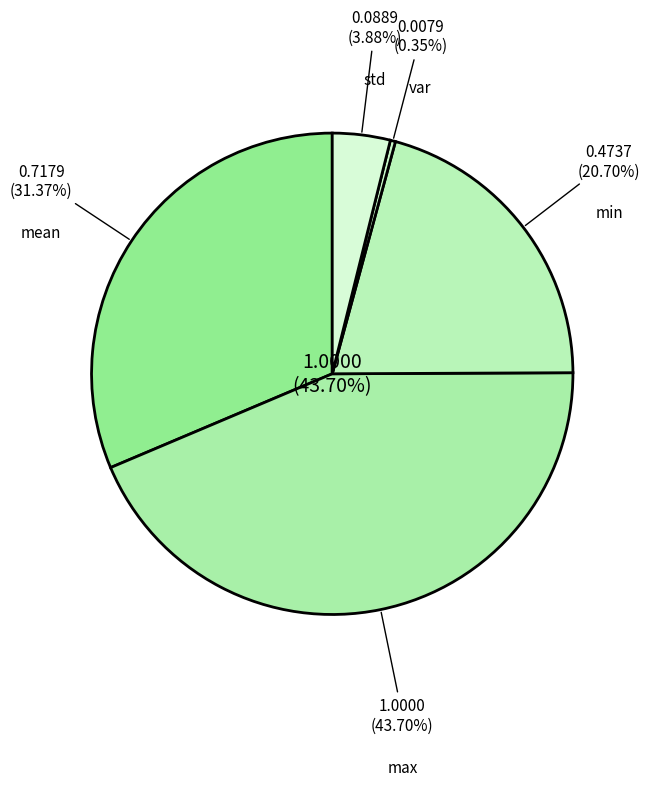

How many slices are in this pie chart?

5